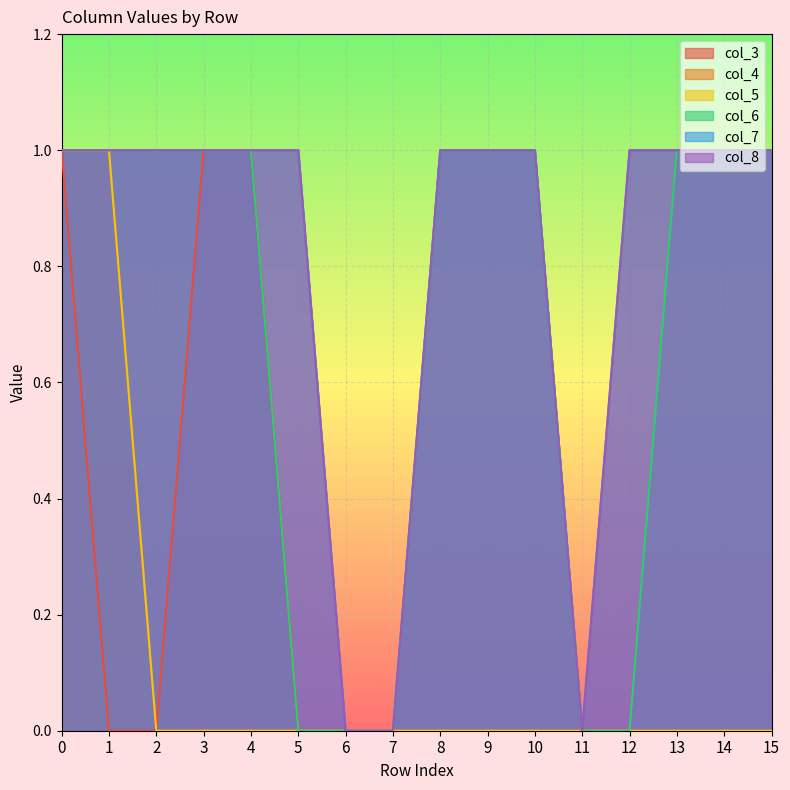

How many data points does each series have?

16